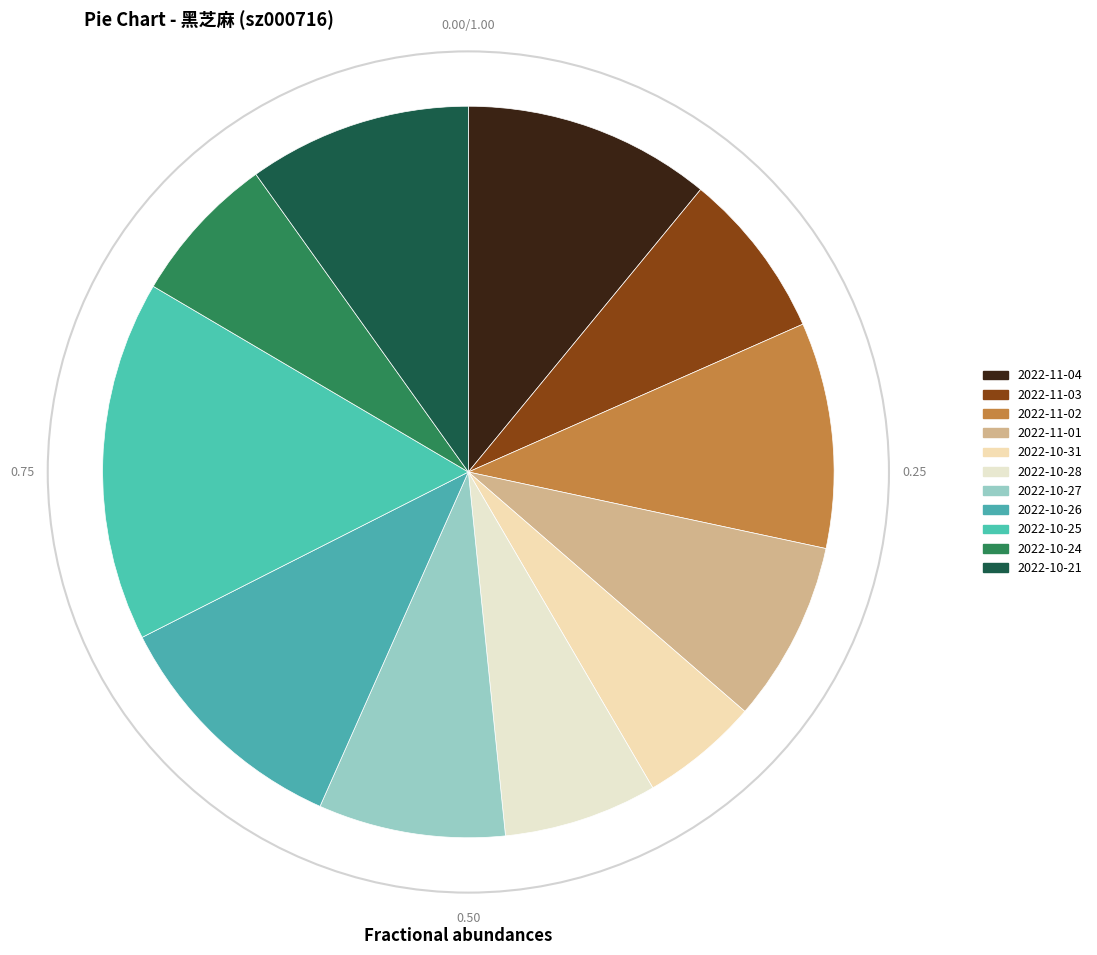

How many slices are in this pie chart?

11